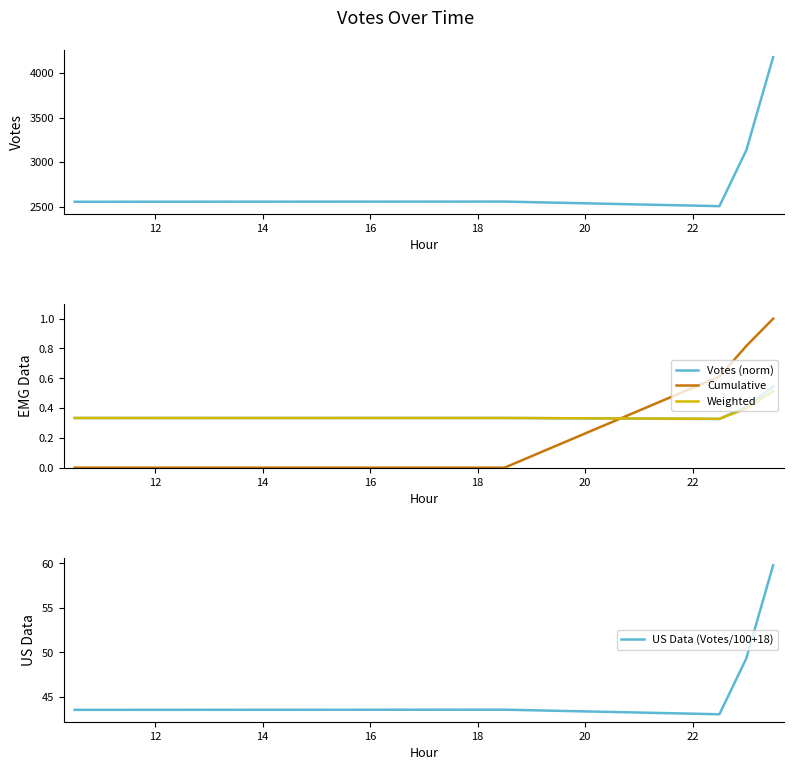

After their last crossing, which series has the higher values: Votes (norm) or Cumulative?

Cumulative